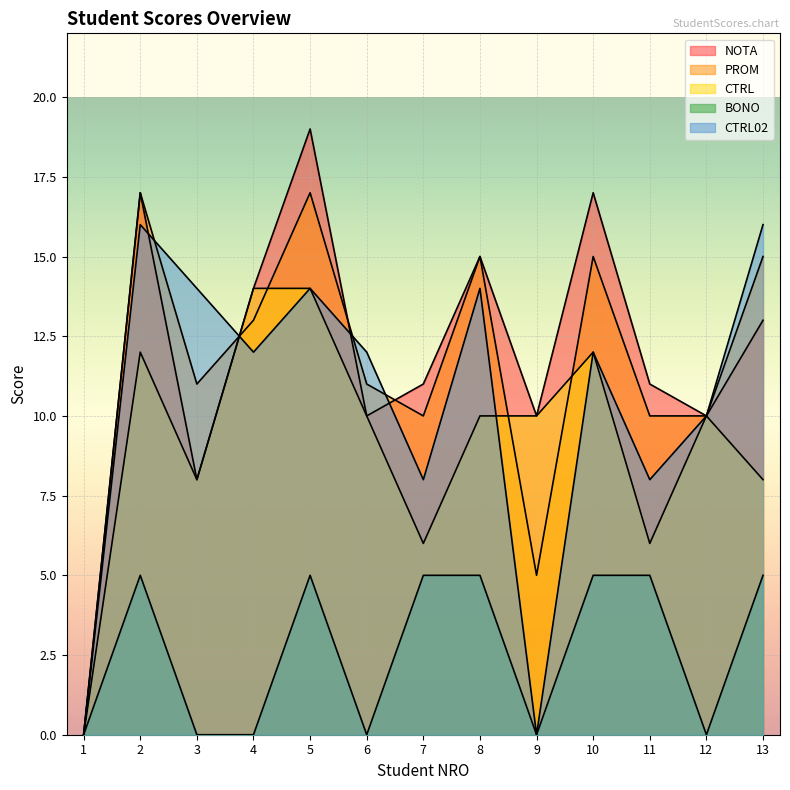

Which category has the lowest value in the CTRL02 series?

1